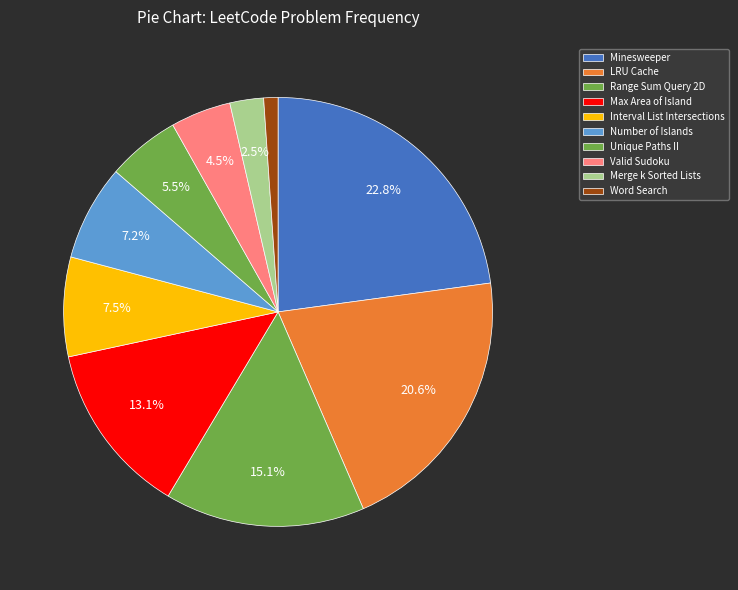

Combined, do Unique Paths II and Interval List Intersections account for over 50%?

No